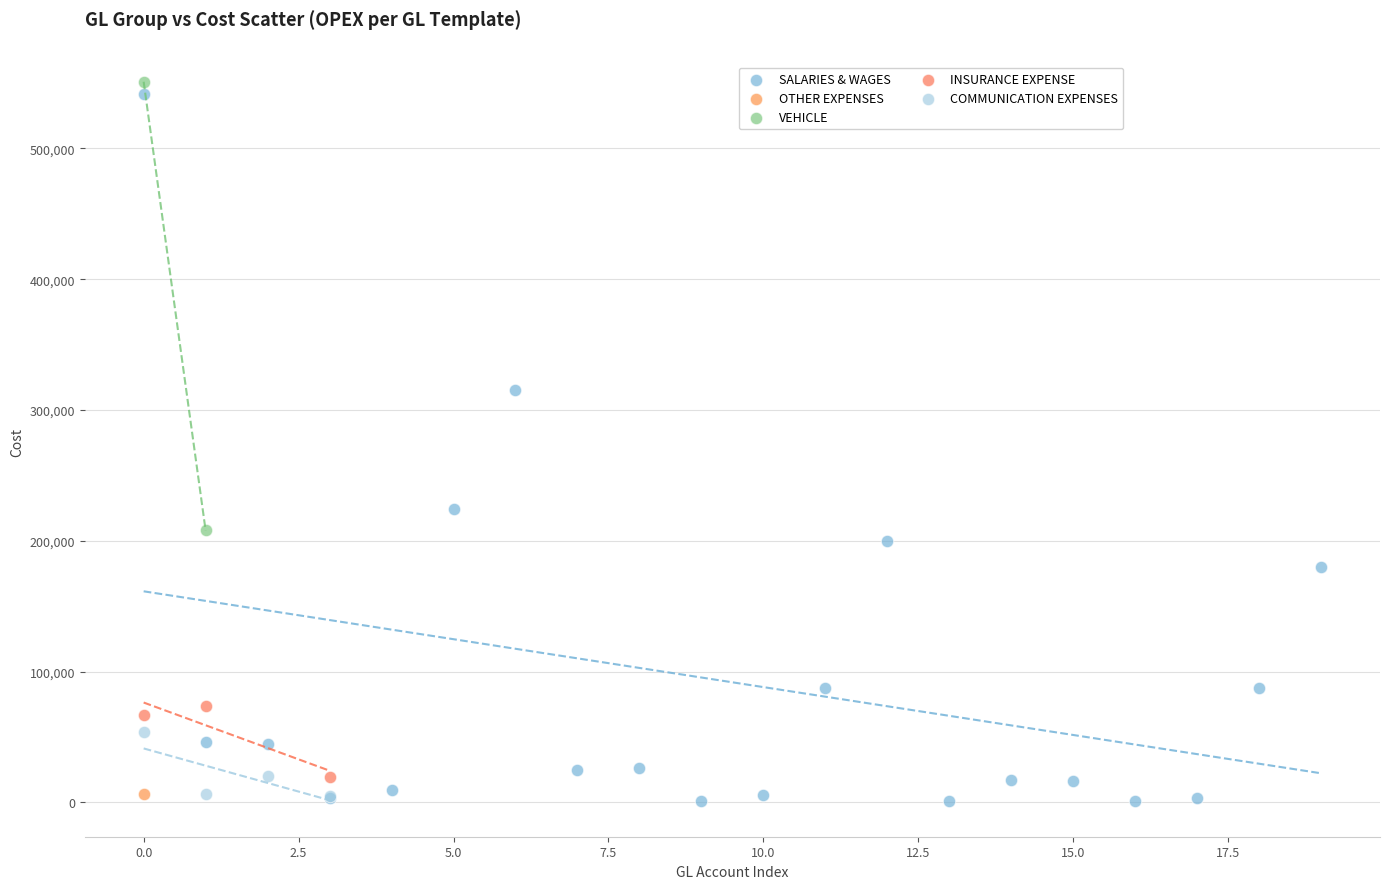

Which series contains the highest Y value?

VEHICLE